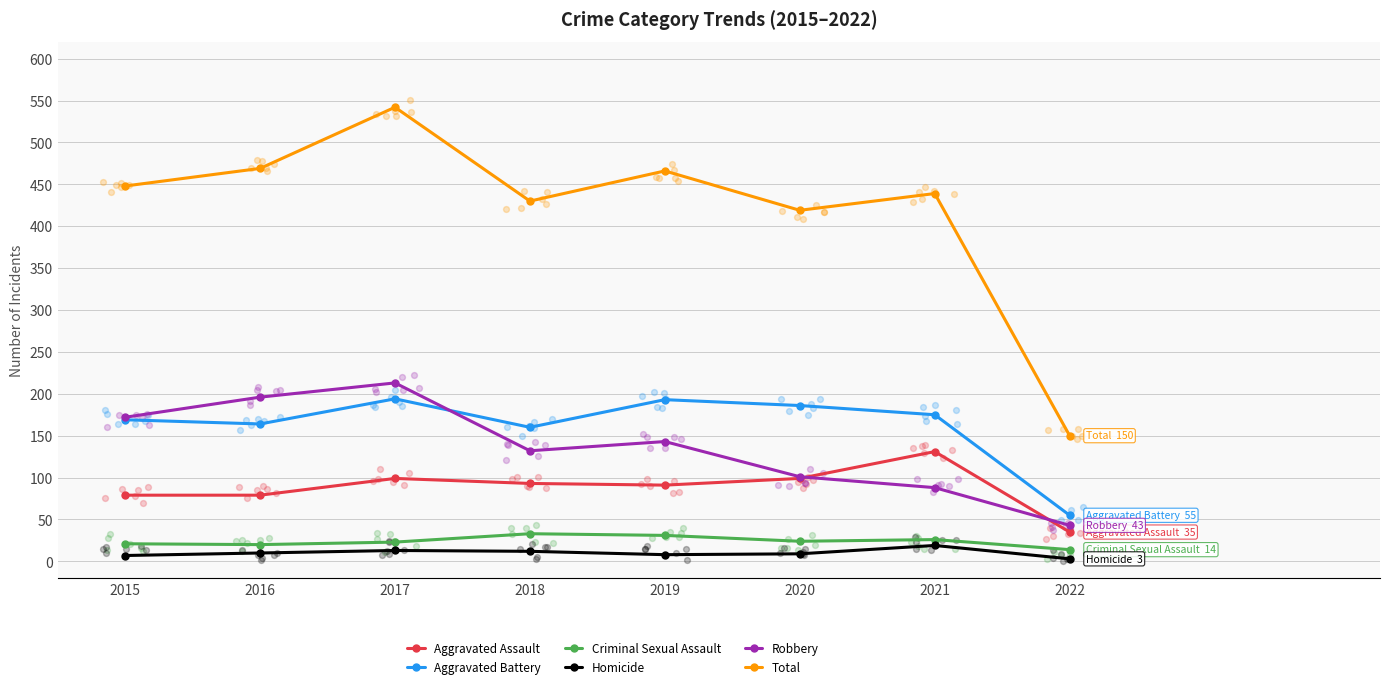

At which category is the sum across all series the highest?

2017